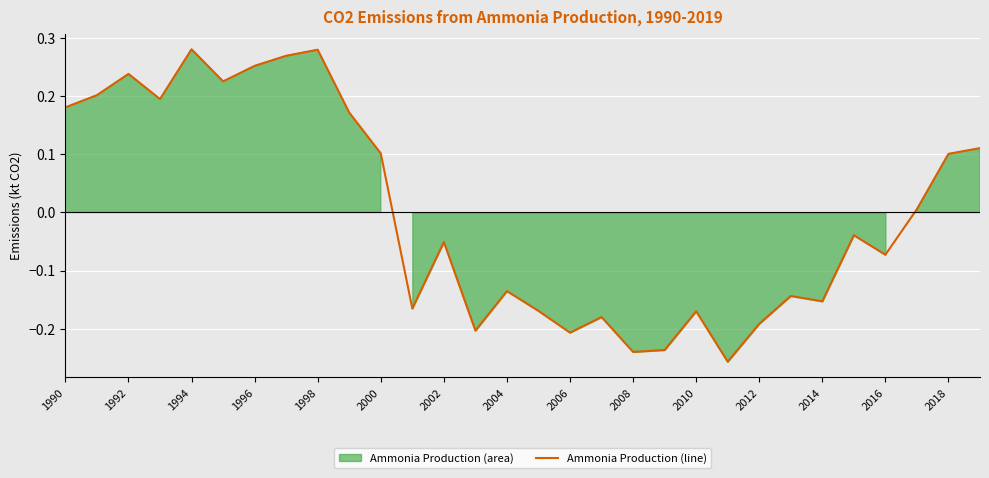

How many interior local peaks (higher than both neighbors) does the data have?

9